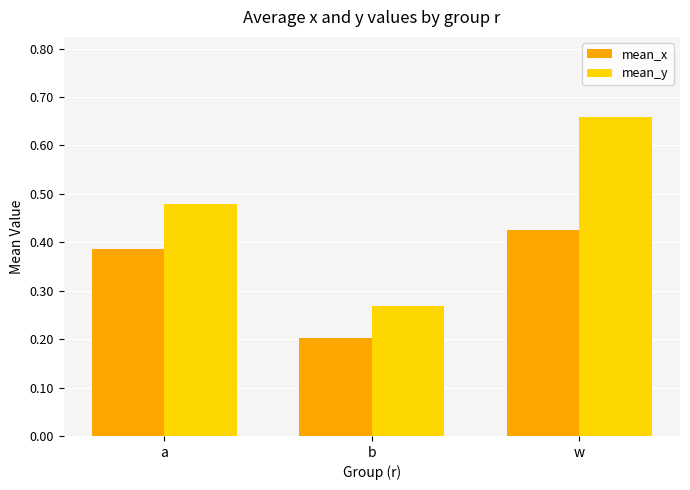

List the series in order of their peak value, highest first.

mean_y, mean_x